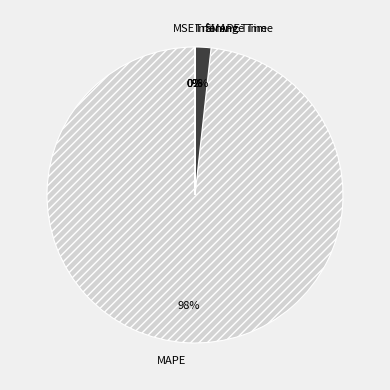

Is there a majority slice in this chart?

Yes